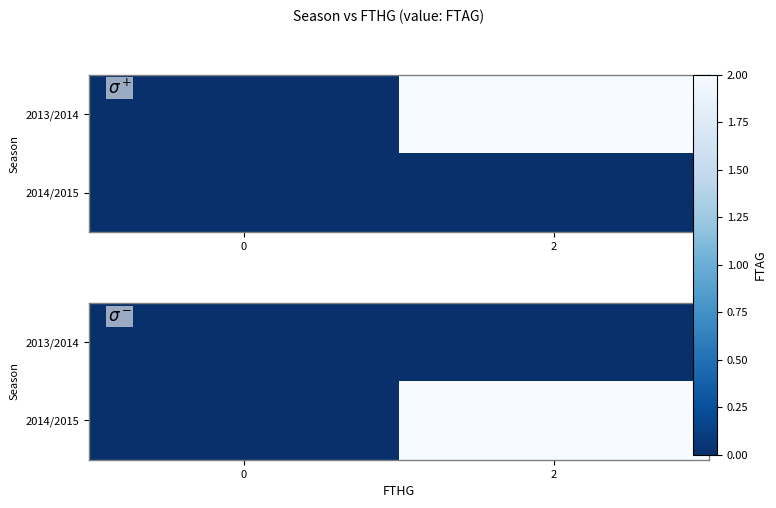

How many data points in 2014/2015 are less than 2?

1